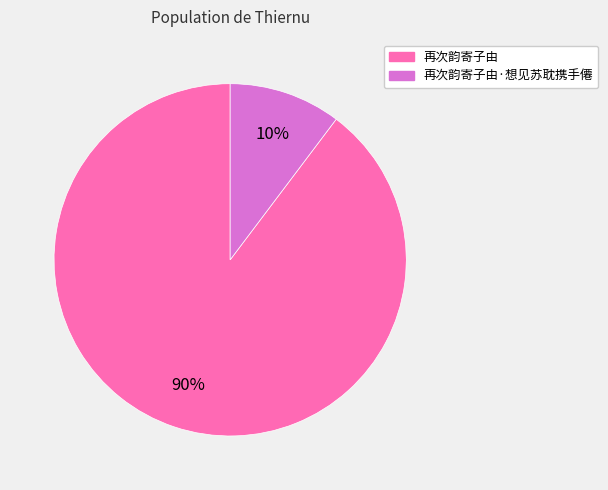

Is there a majority slice in this chart?

Yes